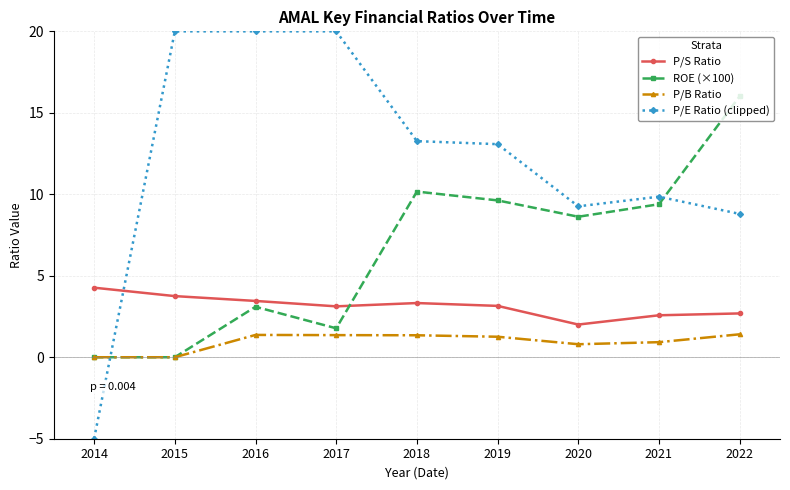

Does the chart display data point markers on the line(s)?

Yes